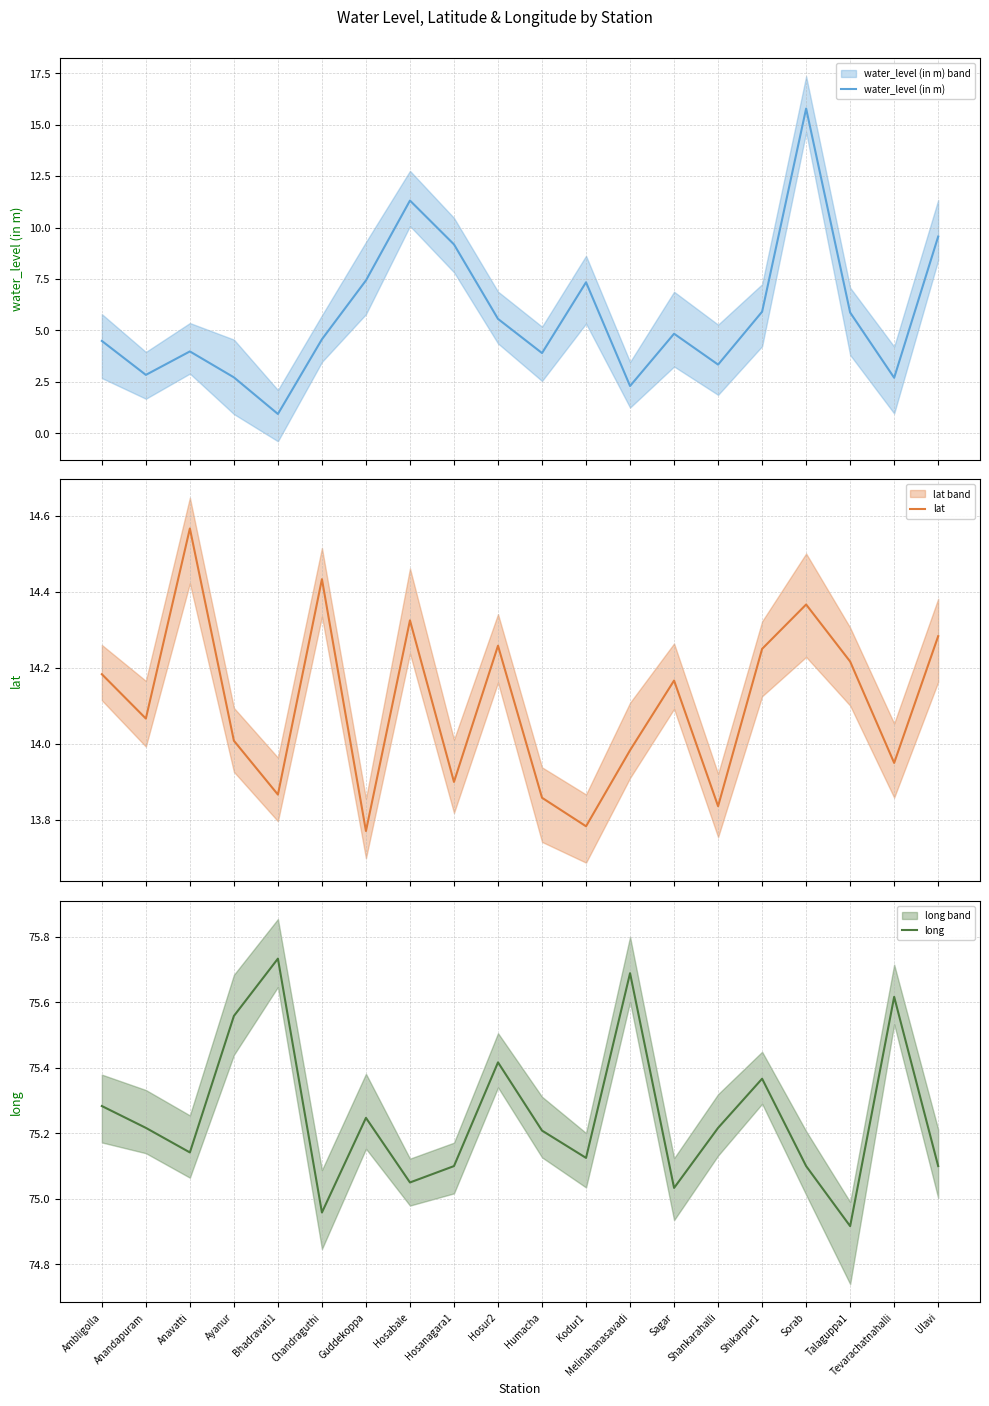

What is the value of the long point at the 9th from the left?

75.1